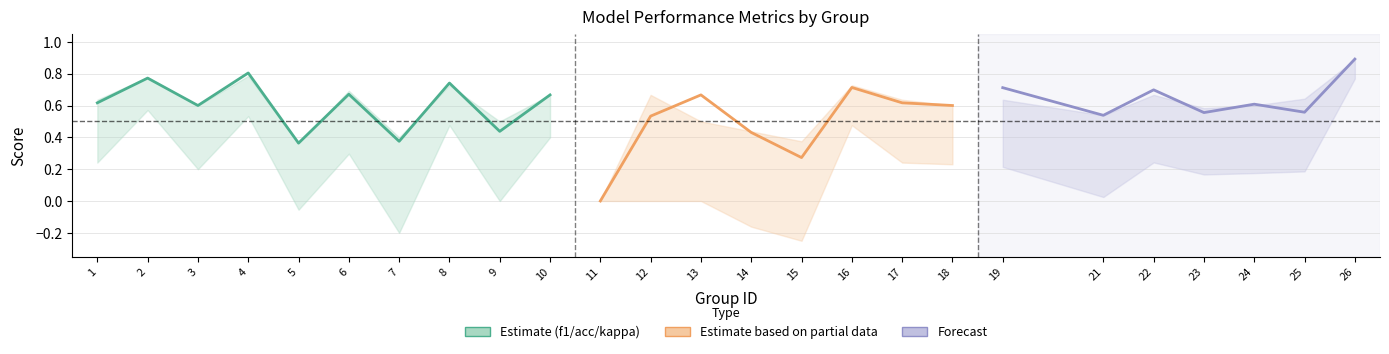

How many lines are shown in the chart?

3